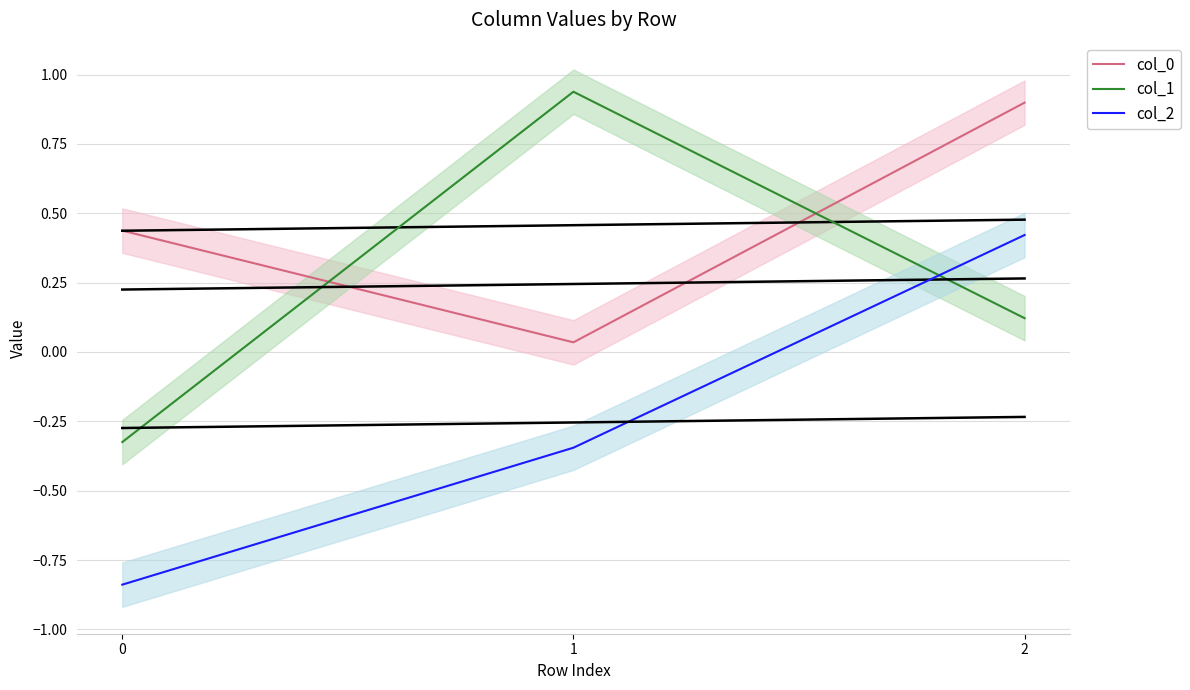

What is the difference between the second highest and minimum values in the col_0 series?

0.4